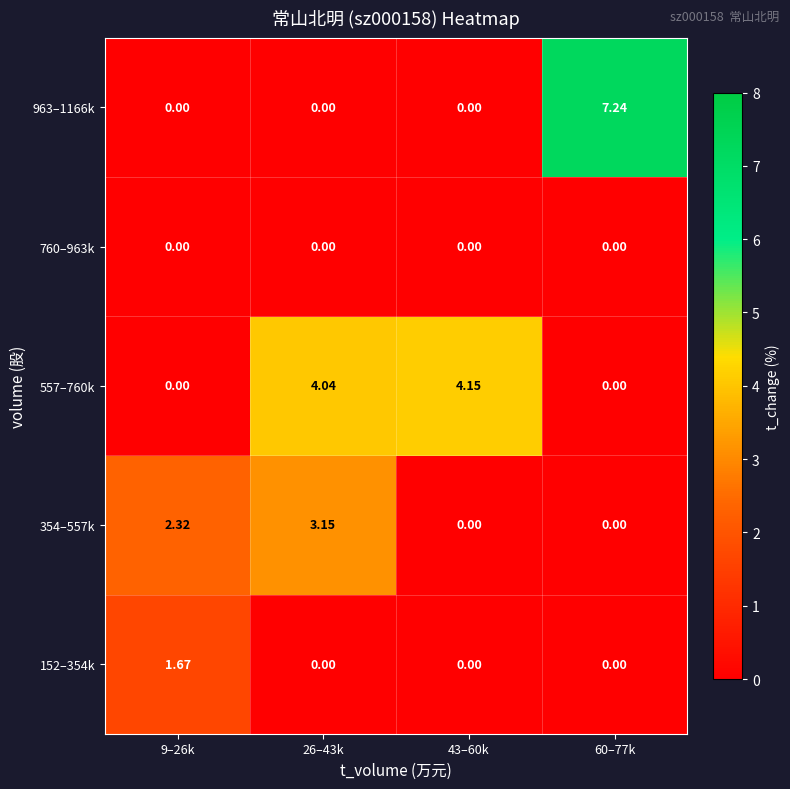

How many data points does each series have?

4